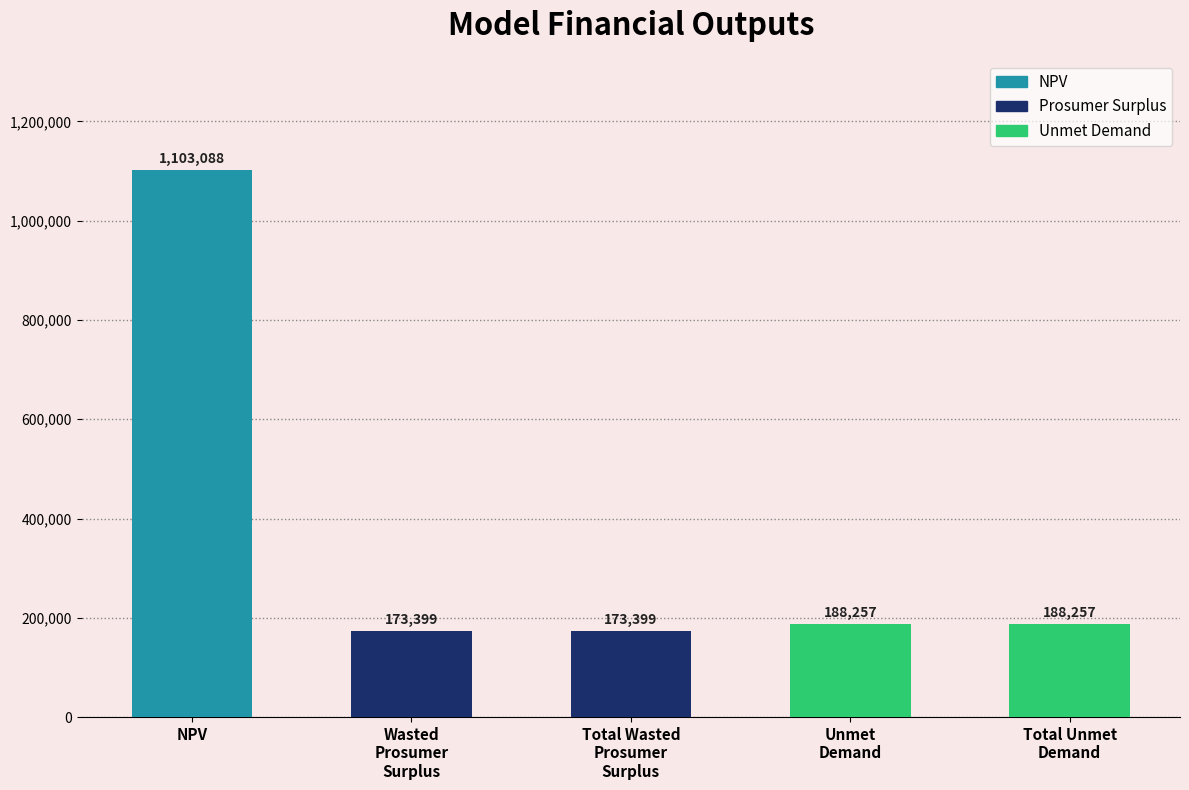

What value does the data have at NPV?

1103088.2